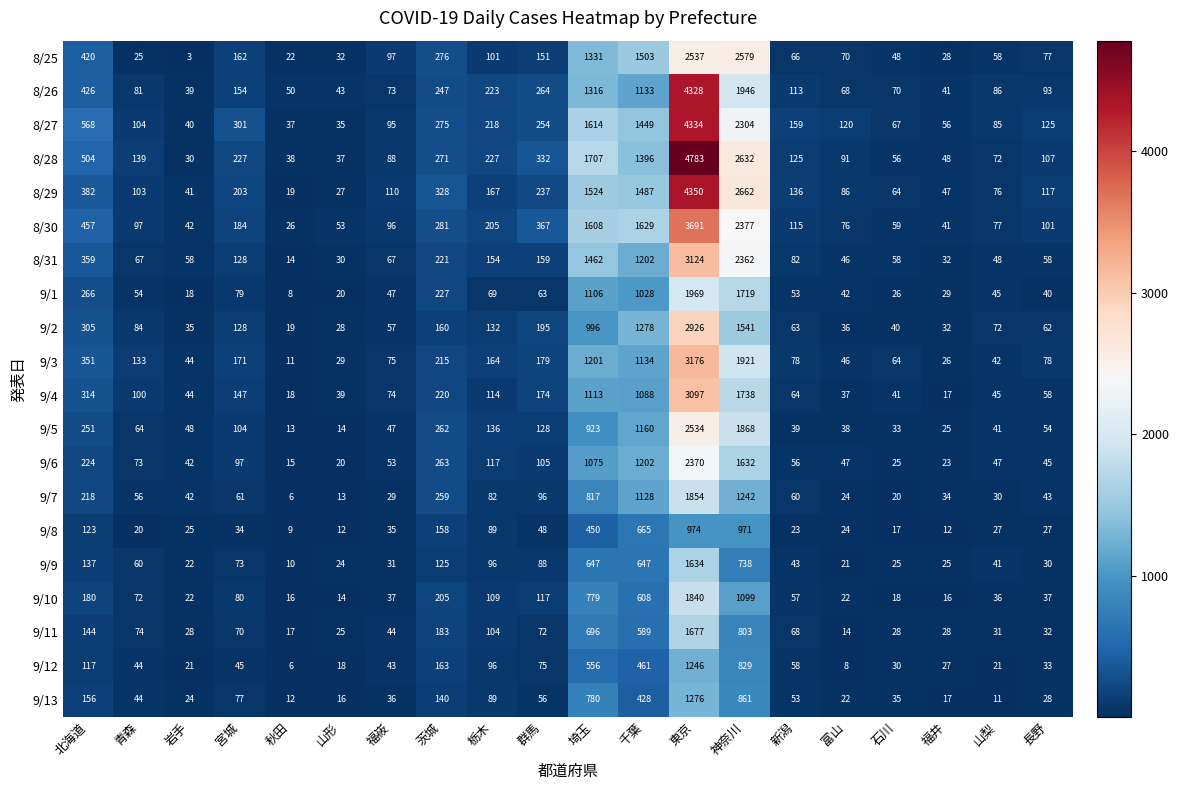

Which series has the largest range (max minus min)?

8/28